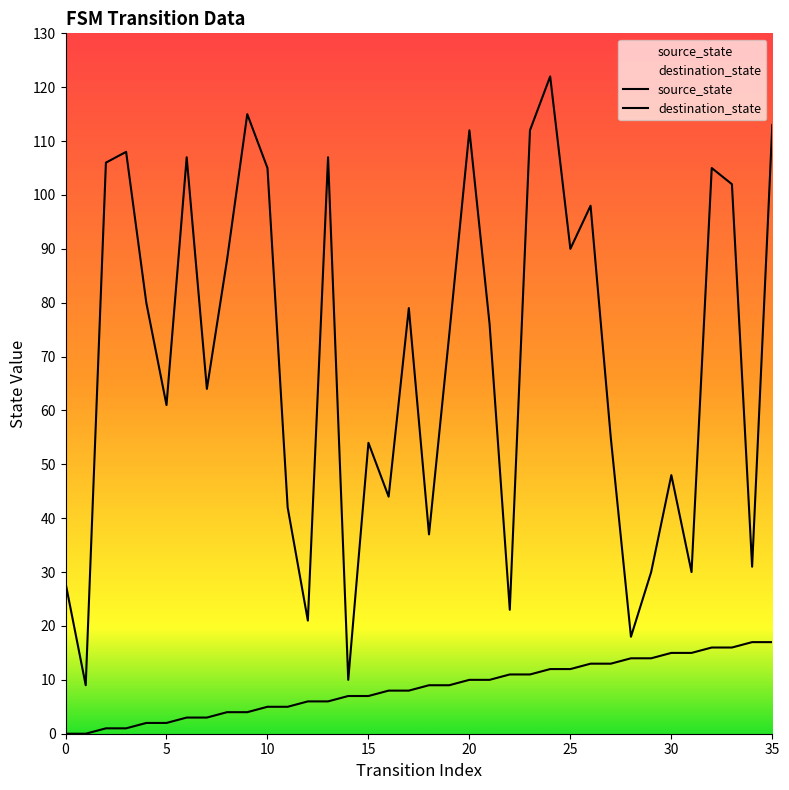

Between 8 and 18, which series saw the biggest shift?

destination_state